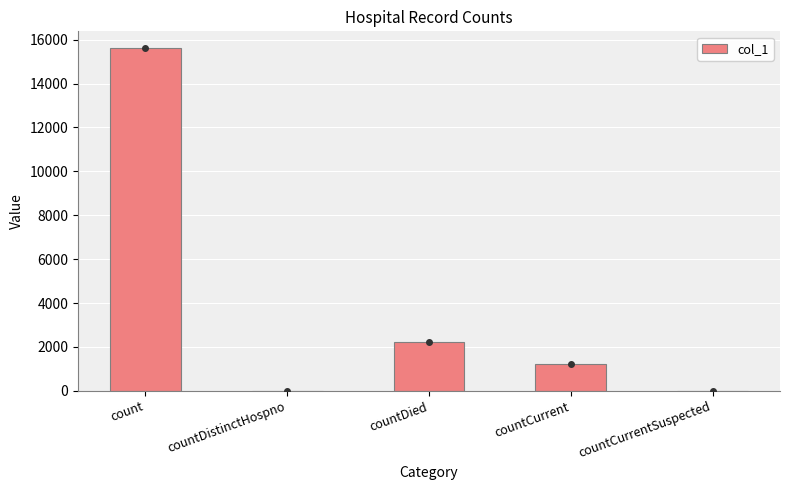

Where does the data first go above 1237?

count